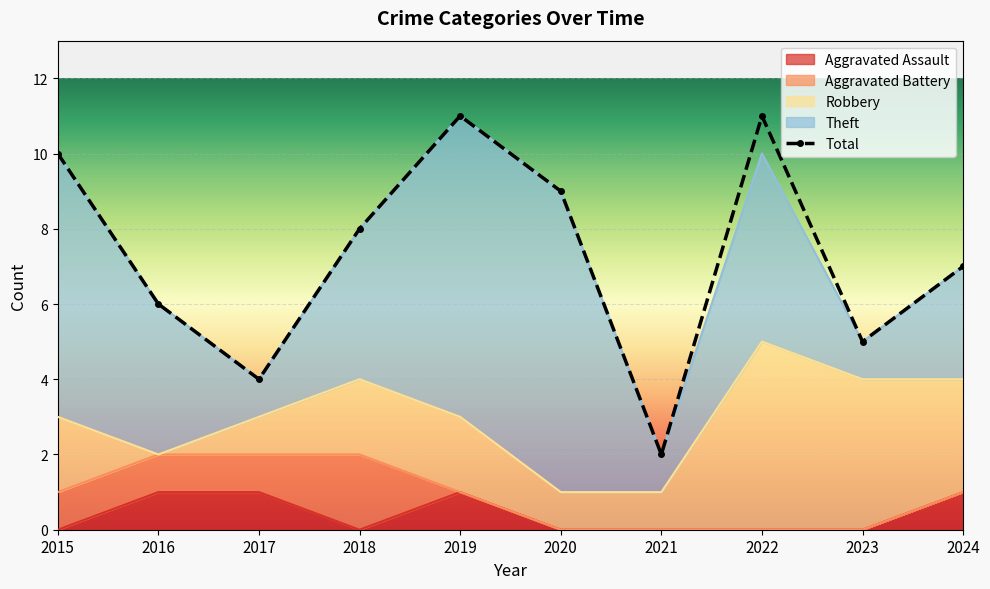

What is the sum of the Total values at 2016 and 2022?

17